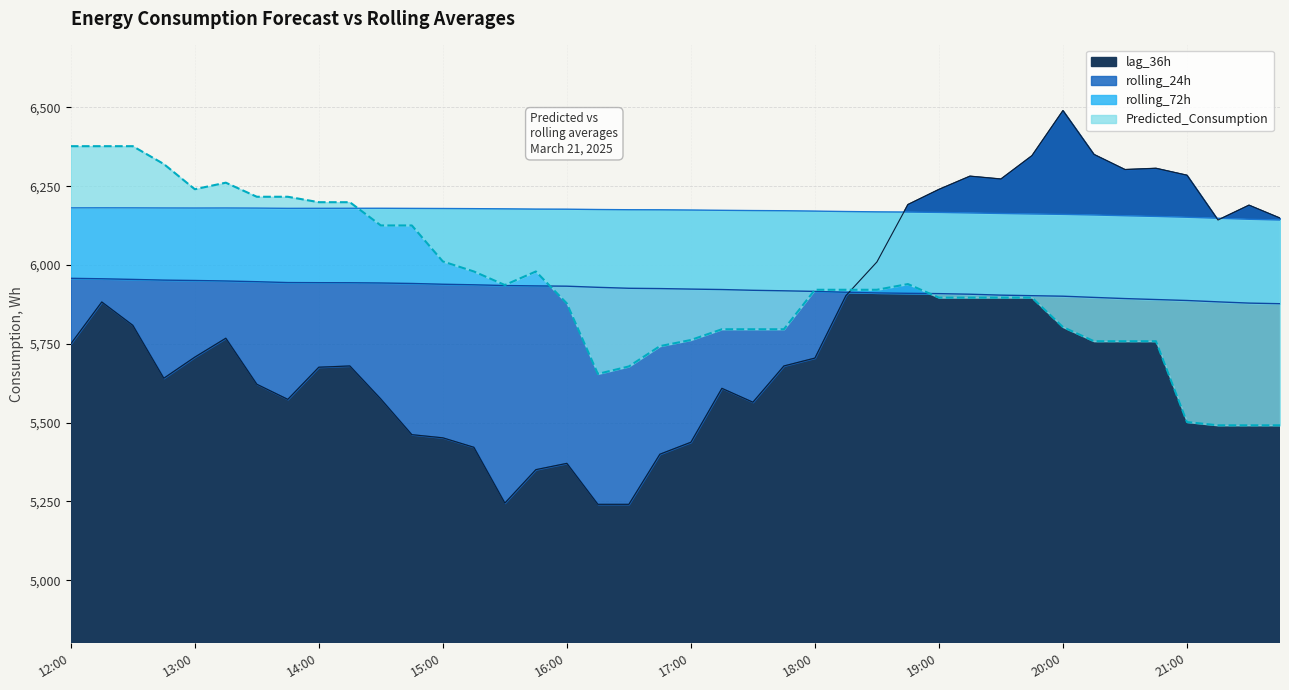

At which category is the sum across all series the highest?

12:15